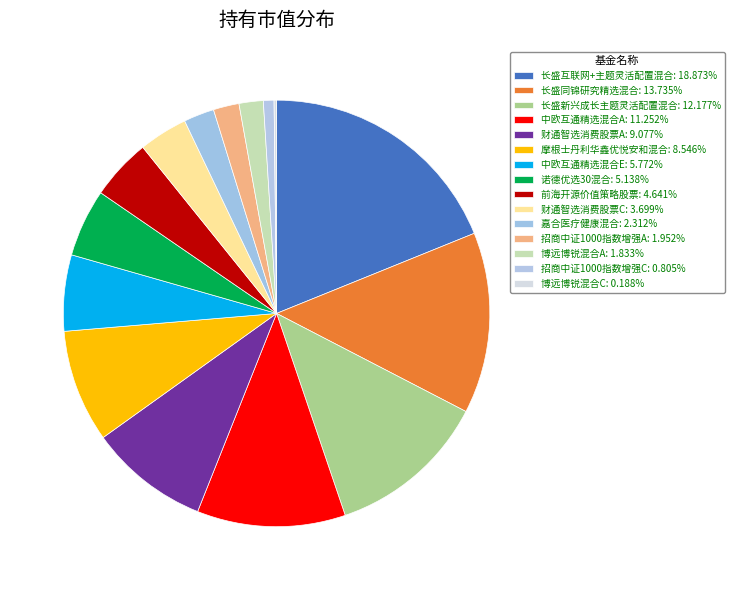

How many segments does this pie chart have?

15